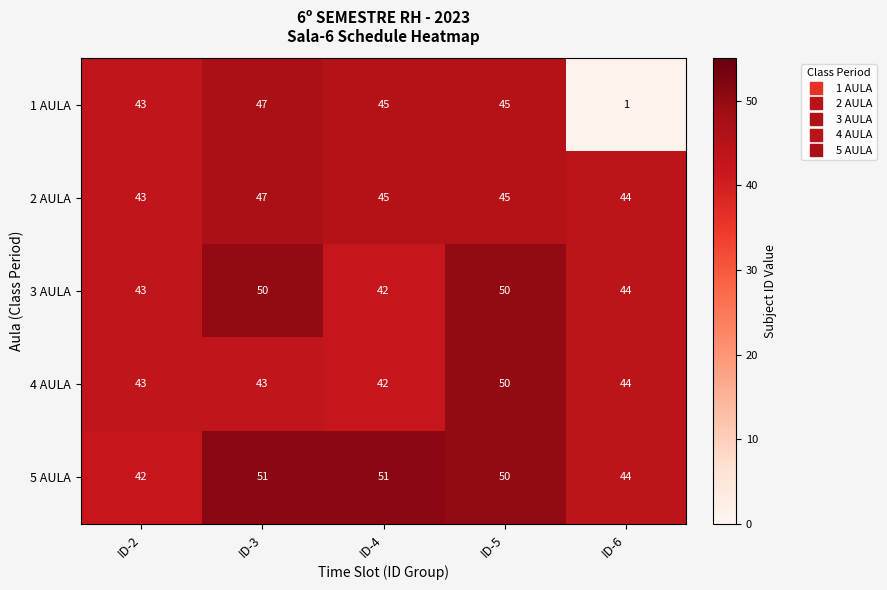

Reading right to left, list all the values displayed in this chart.

1 AULA: ID-6=1	ID-5=45	ID-4=45	ID-3=47	ID-2=43
2 AULA: ID-6=44	ID-5=45	ID-4=45	ID-3=47	ID-2=43
3 AULA: ID-6=44	ID-5=50	ID-4=42	ID-3=50	ID-2=43
4 AULA: ID-6=44	ID-5=50	ID-4=42	ID-3=43	ID-2=43
5 AULA: ID-6=44	ID-5=50	ID-4=51	ID-3=51	ID-2=42